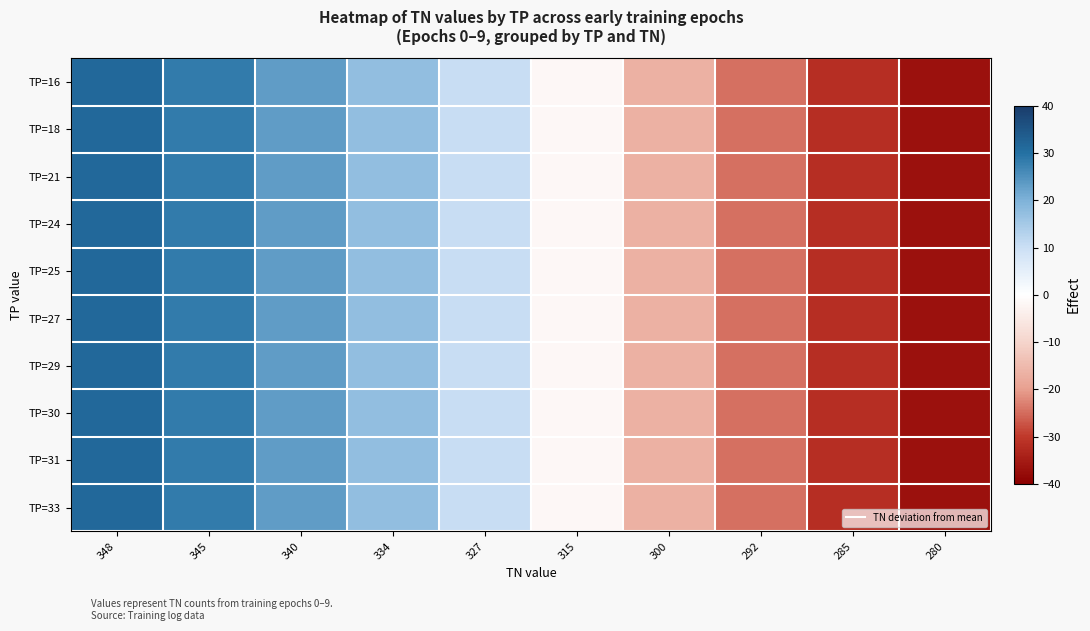

Rank the series by their maximum value, from lowest to highest.

TP=16, TP=18, TP=21, TP=24, TP=25, TP=27, TP=29, TP=30, TP=31, TP=33